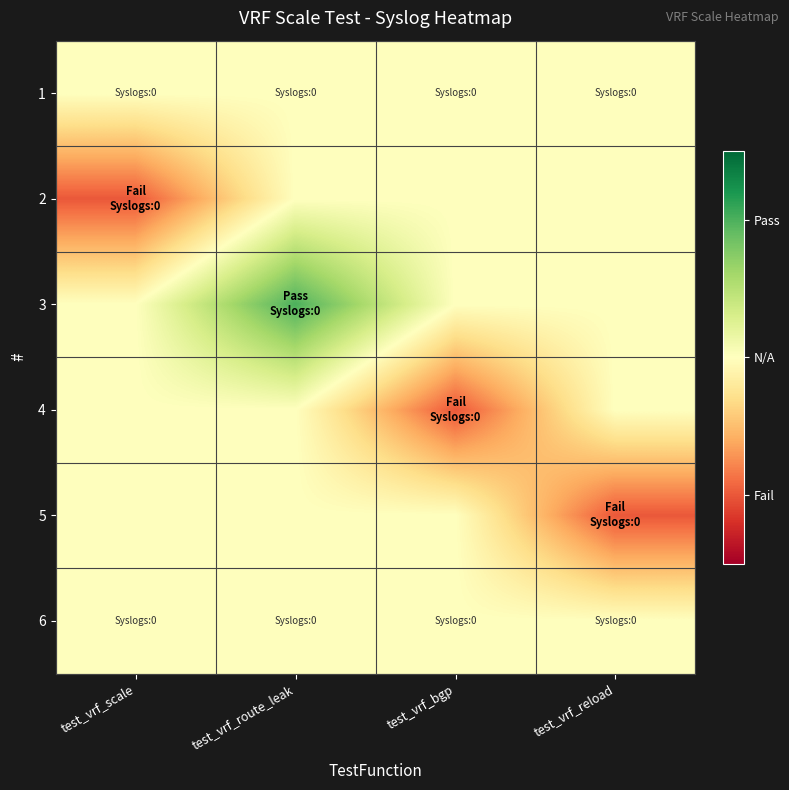

What is the spread (max minus min) of values at test_vrf_route_leak?

1